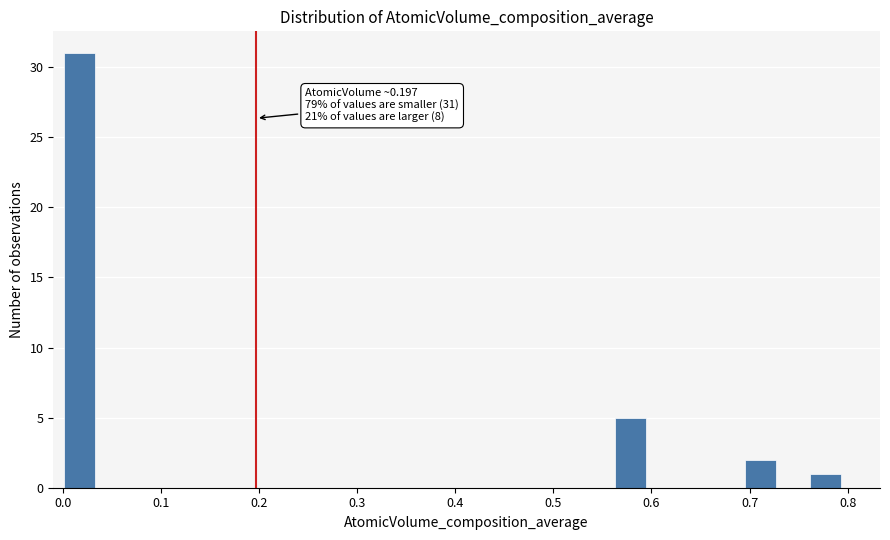

Around what value on the x-axis is the tallest bar? Give the approximate position of its centre, as read against the axis.

0.02